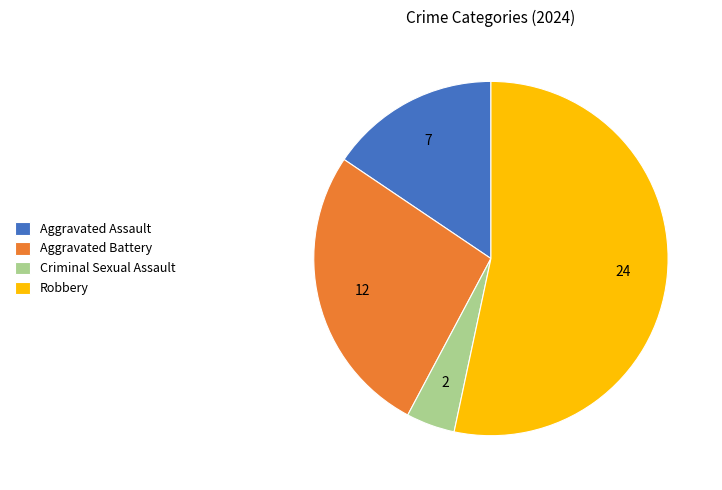

How many slices are in this pie chart?

4